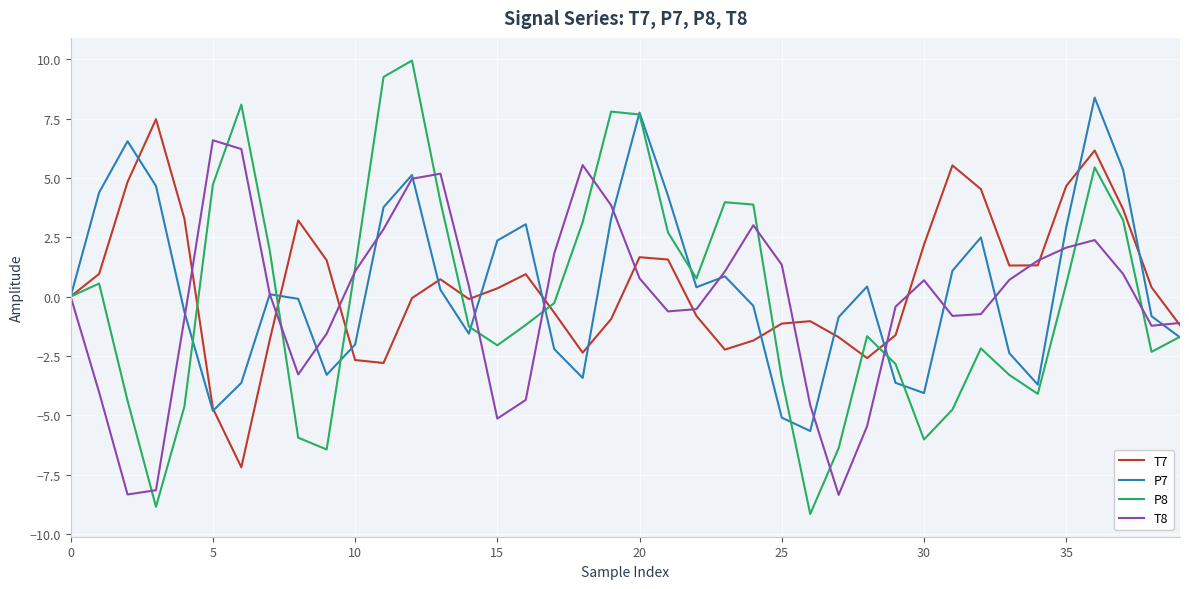

List the series in order of their peak value, lowest first.

T8, T7, P7, P8